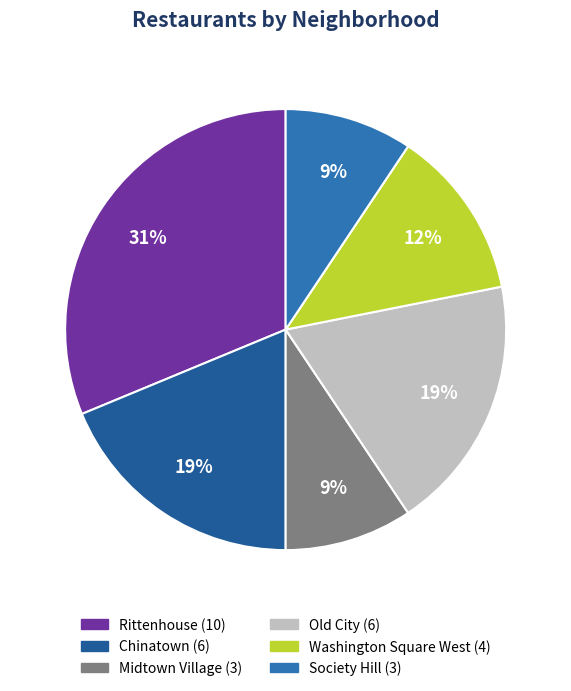

Which has a higher value, Washington Square West or Old City?

Old City